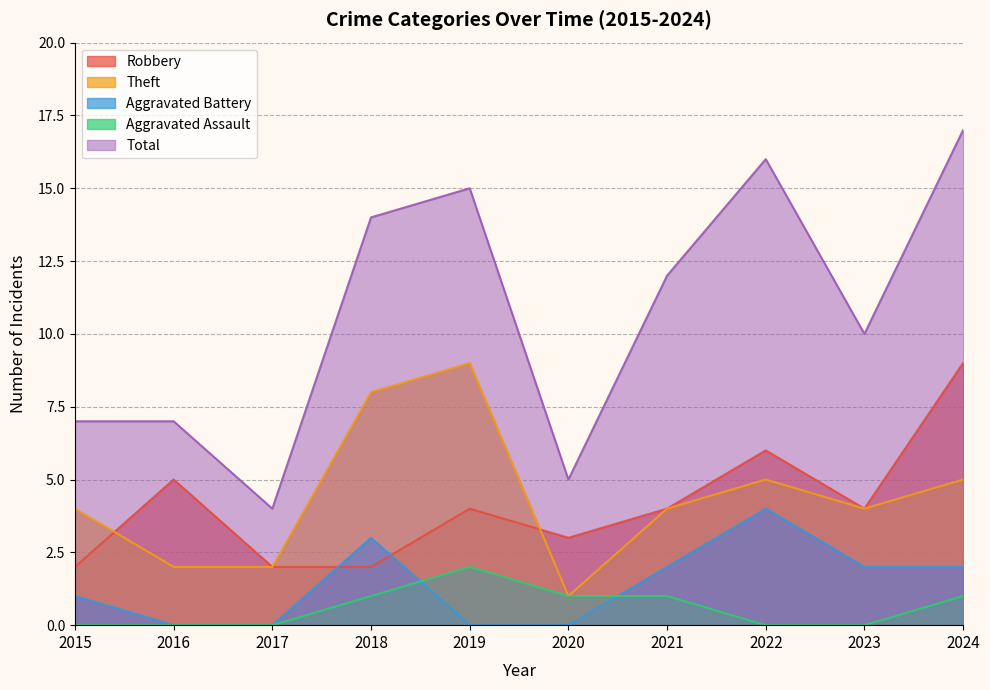

List the labels in order of Robbery value, largest first.

2024, 2022, 2016, 2019, 2021, 2023, 2020, 2015, 2017, 2018